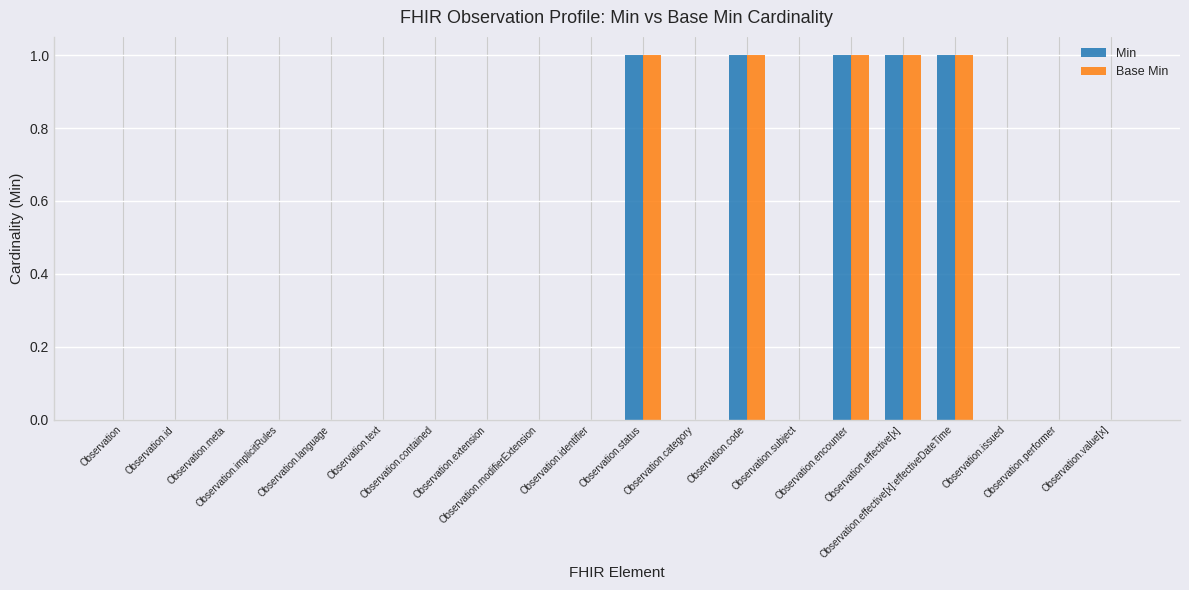

What is the sum of all Min values?

5